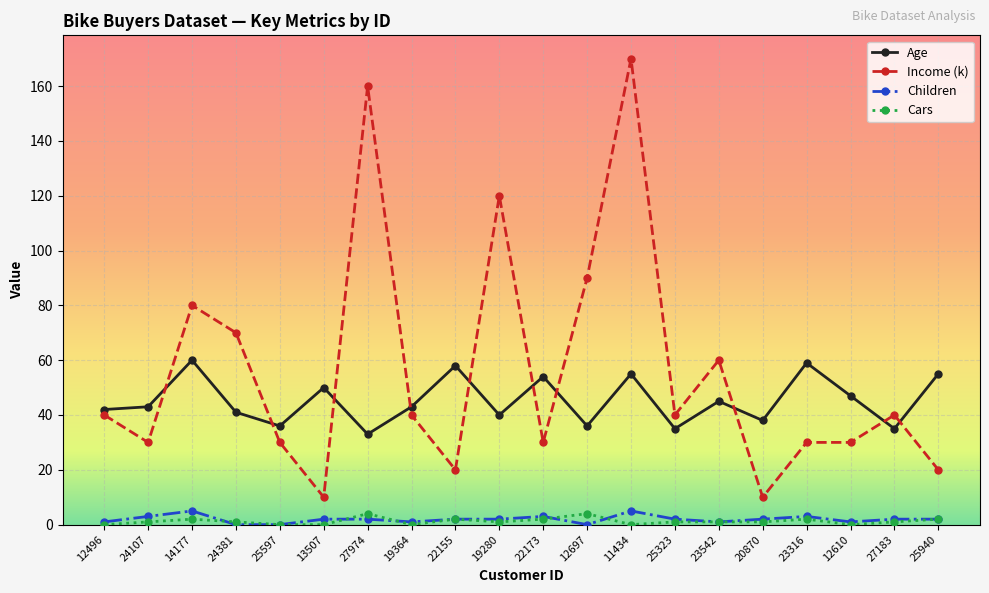

Is this an area chart (filled region under the line)?

No